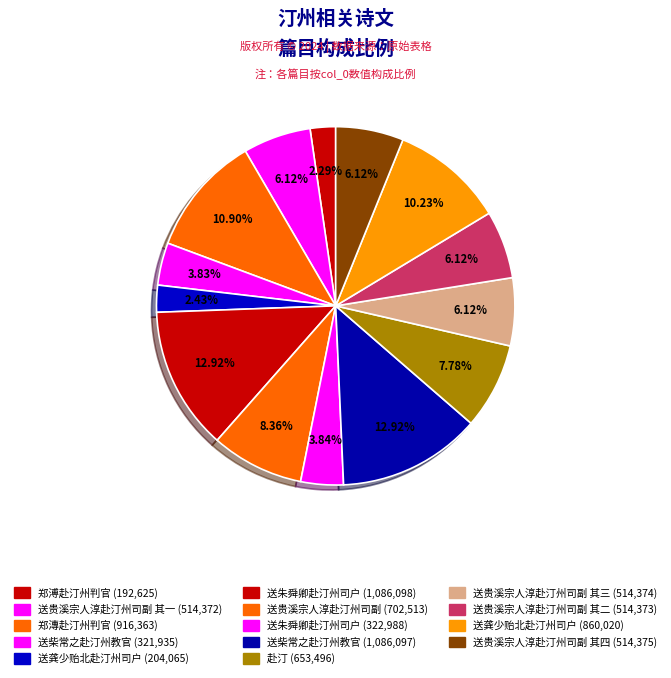

How many slices are in this pie chart?

14